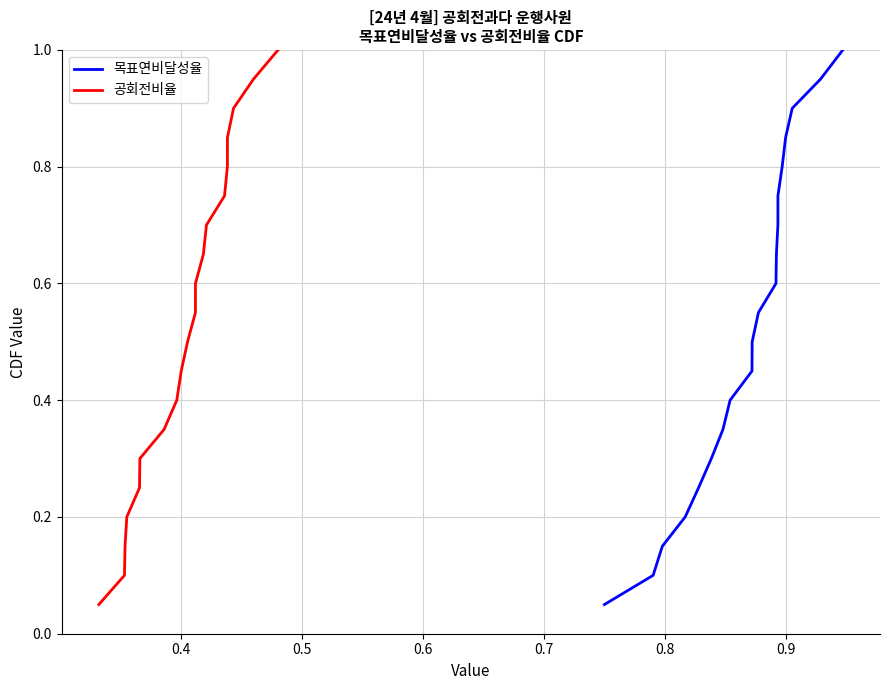

What is the difference between the maximum and minimum values in the 목표연비달성율 series?

0.9